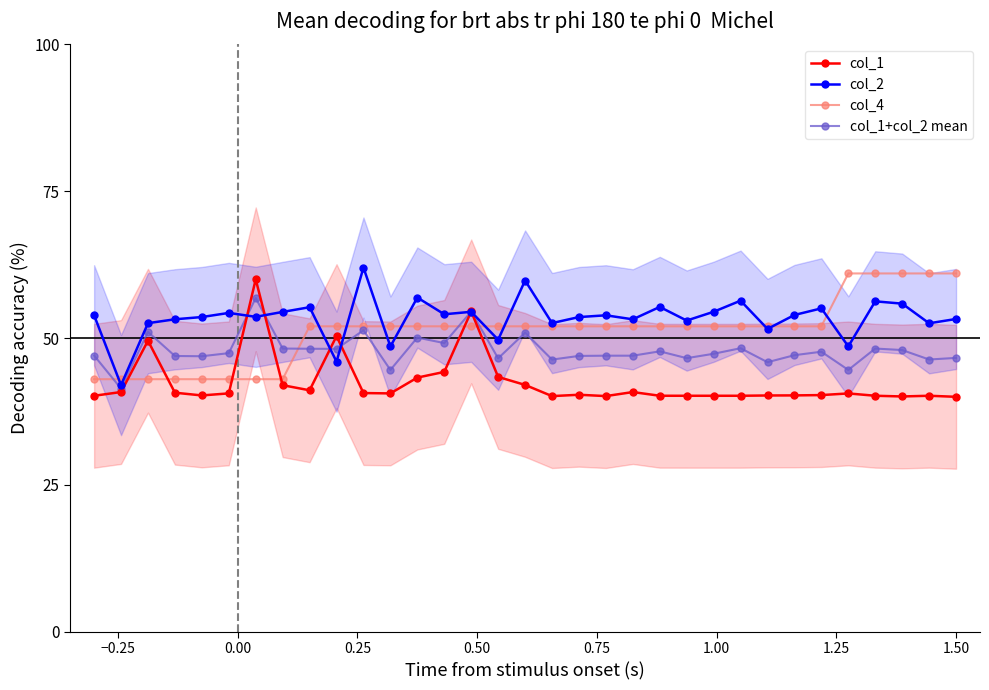

Count the number of categories in the chart.

33